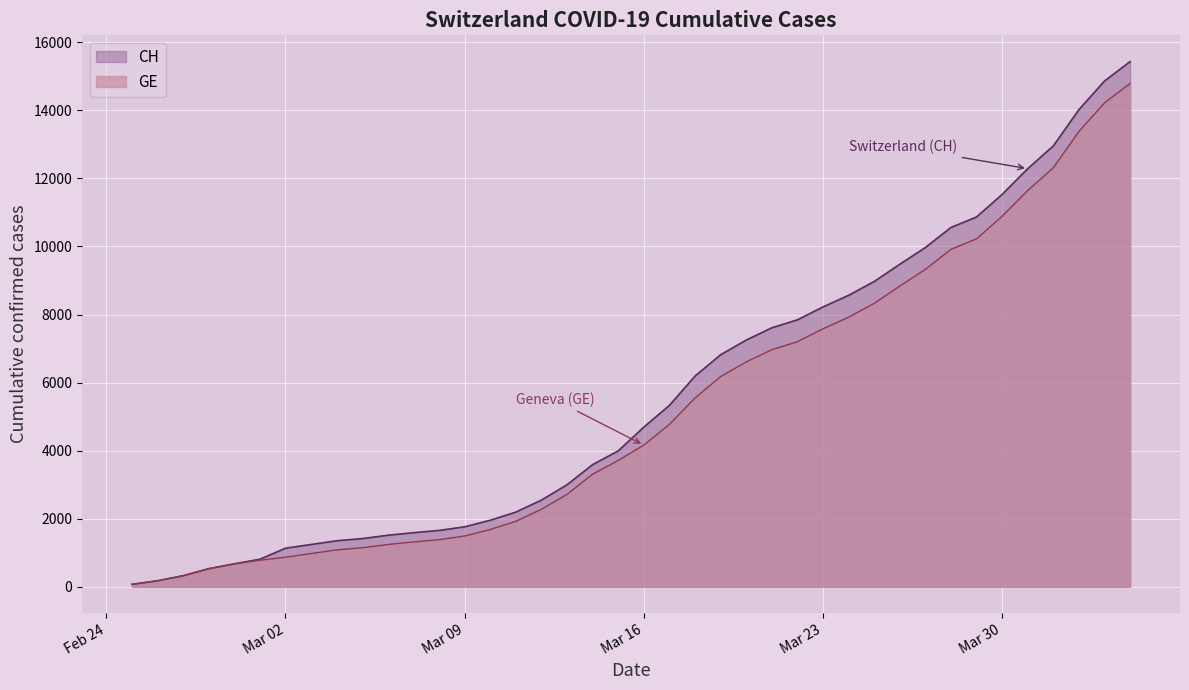

Which series has the largest range (max minus min)?

CH